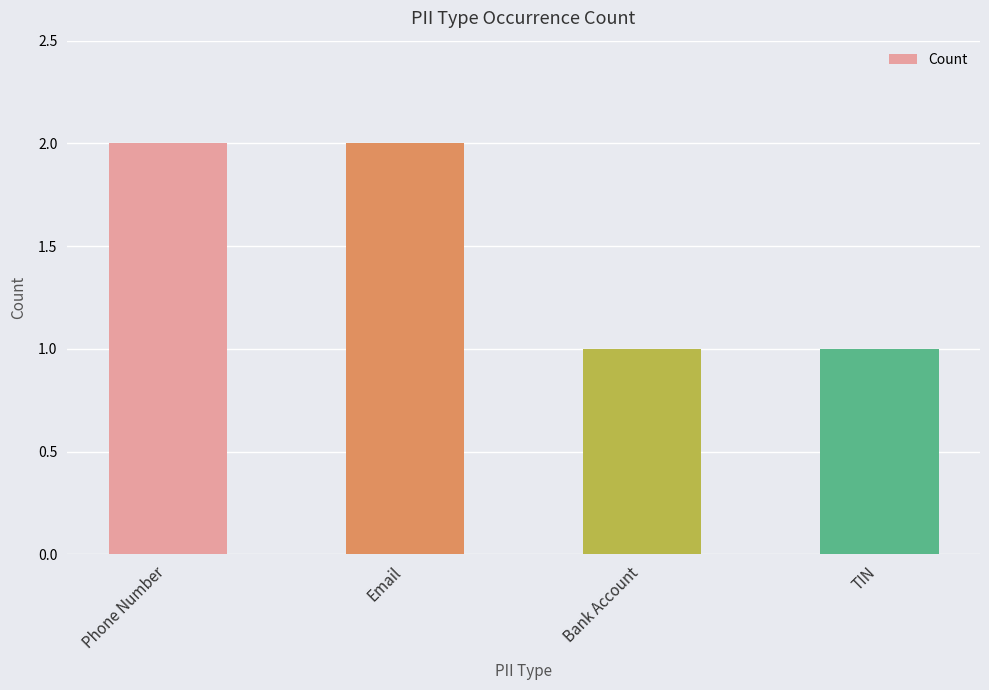

Which has a higher value, TIN or Email?

Email